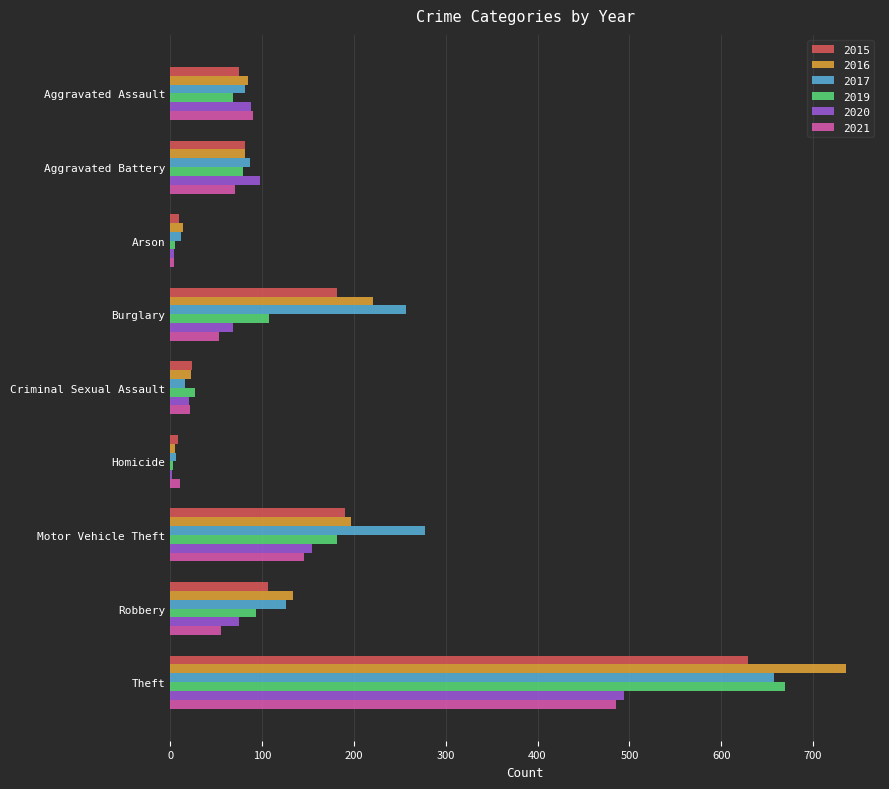

Where is 2017 nearest to the value 331?

Motor Vehicle Theft